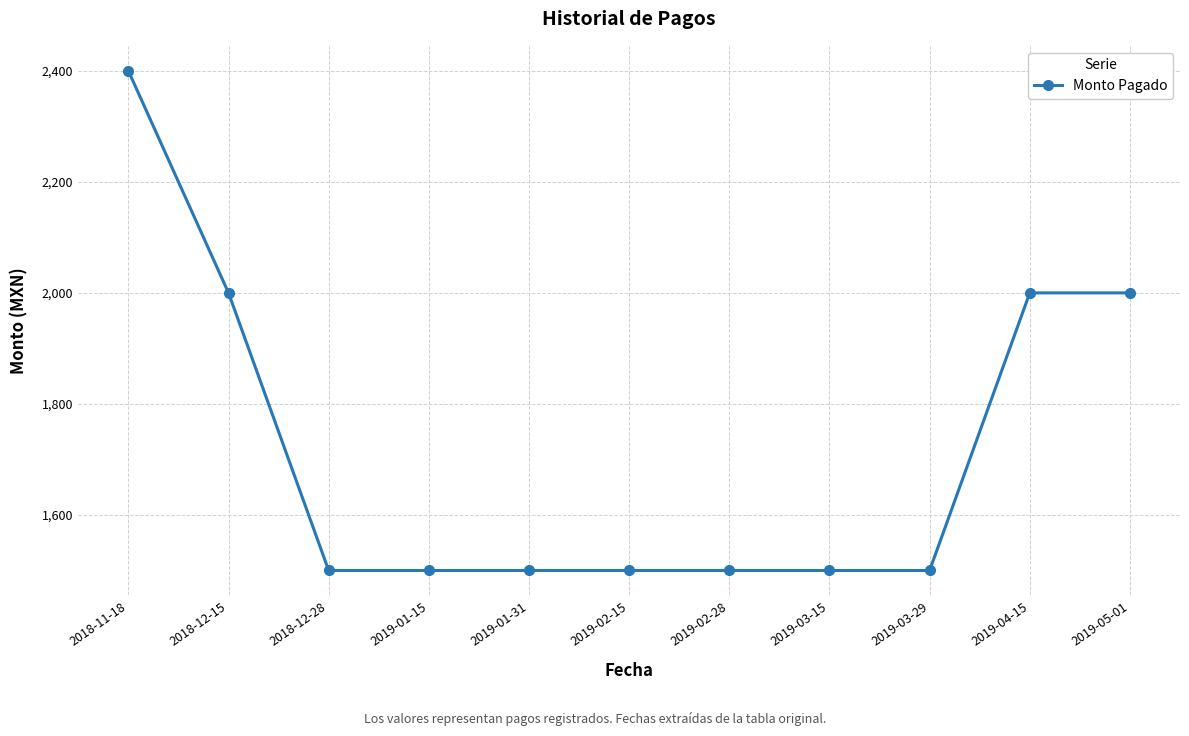

What is the change in value from 2018-12-28 to 2019-05-01?

+500